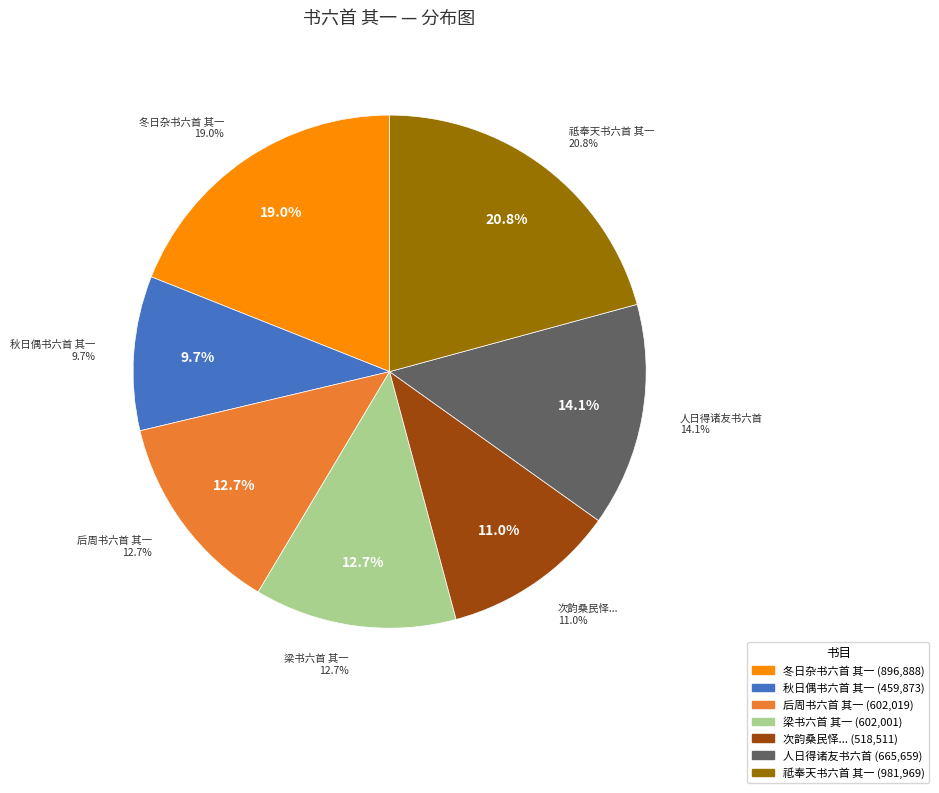

What percentage is the 后周书六首 其一 苏绰 slice, to the nearest percent?

13%